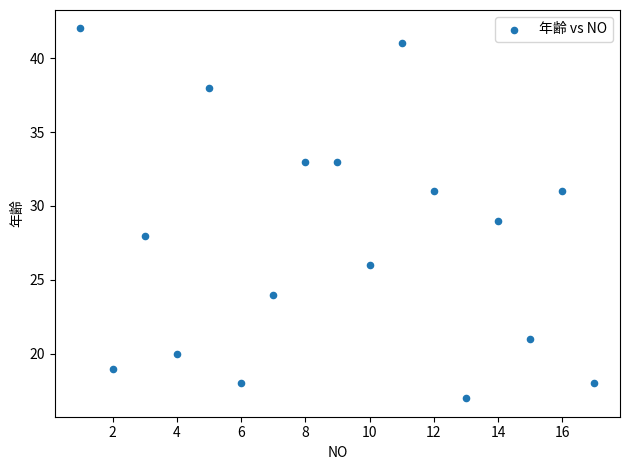

What is the range of X values (max minus min)?

16